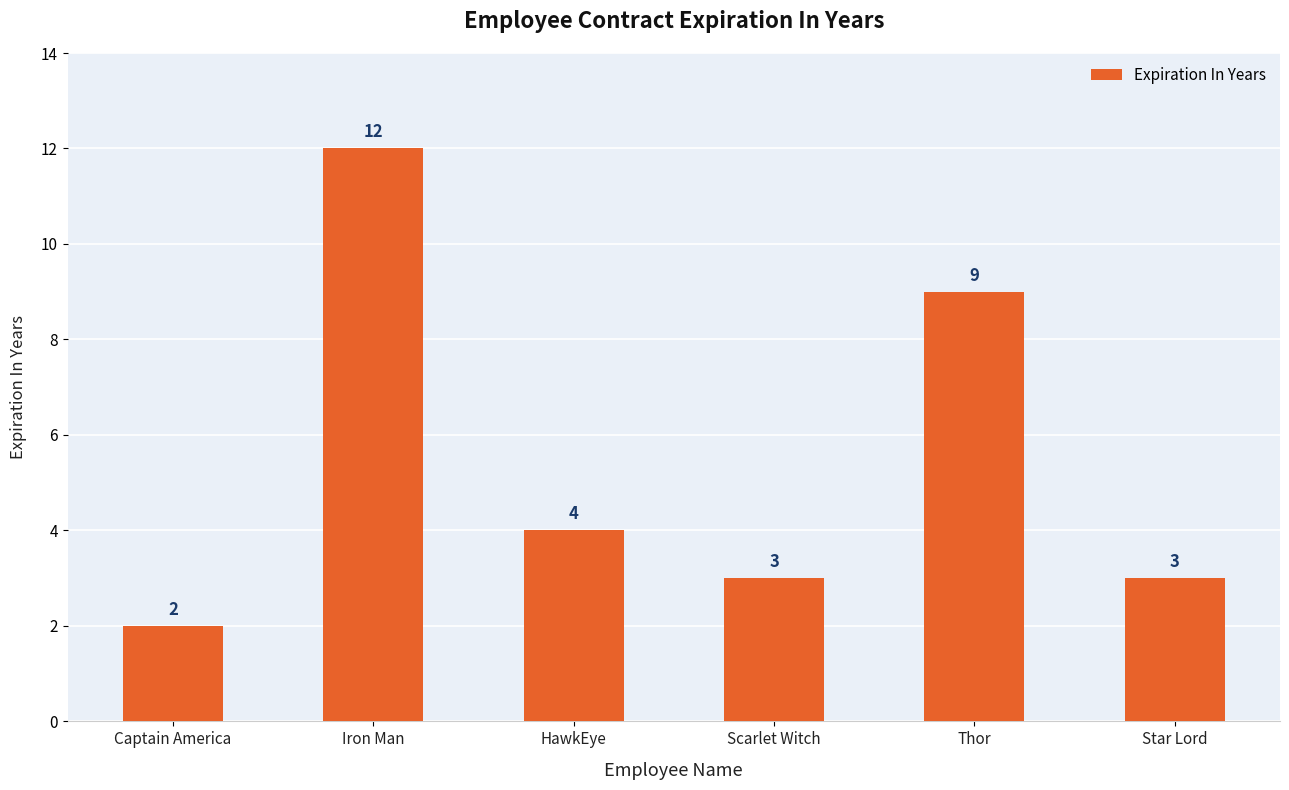

At which label does the data first exceed 4?

Iron Man